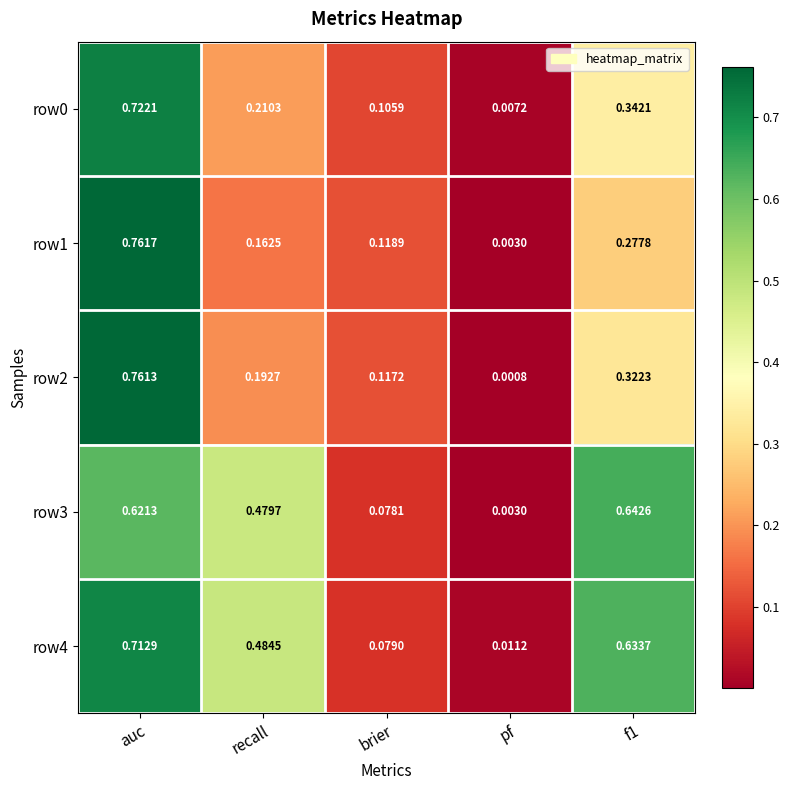

At which category is the sum across all series the highest?

auc